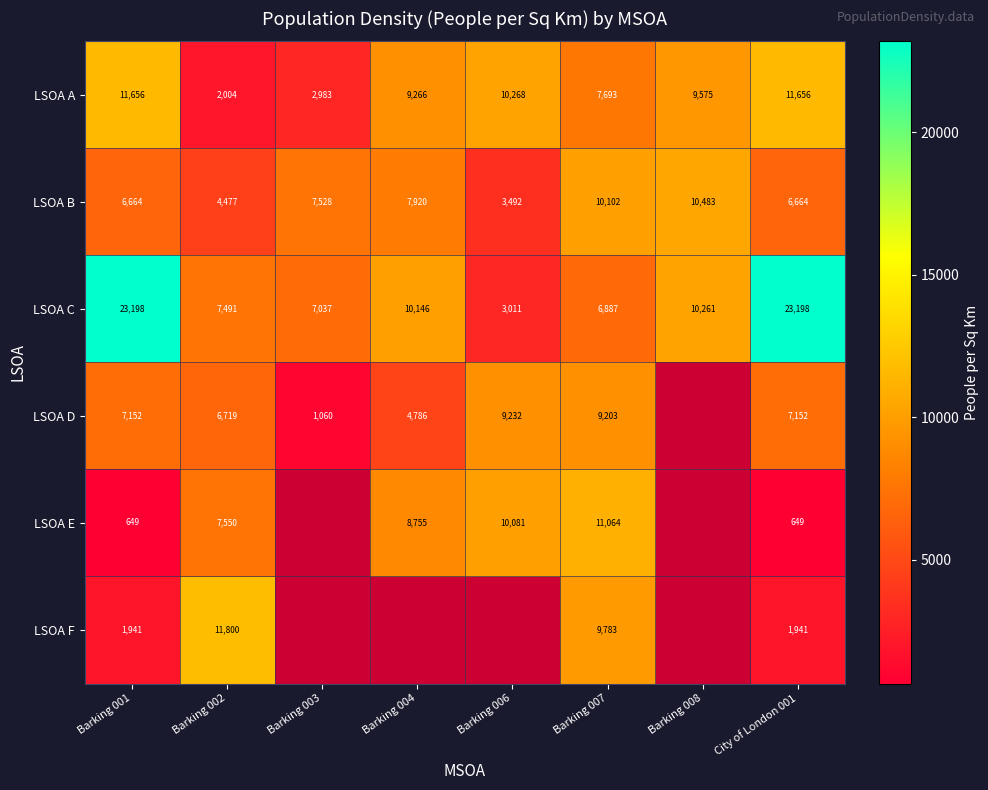

At Barking 002, list the series in order from smallest to largest.

LSOA A, LSOA B, LSOA D, LSOA C, LSOA E, LSOA F